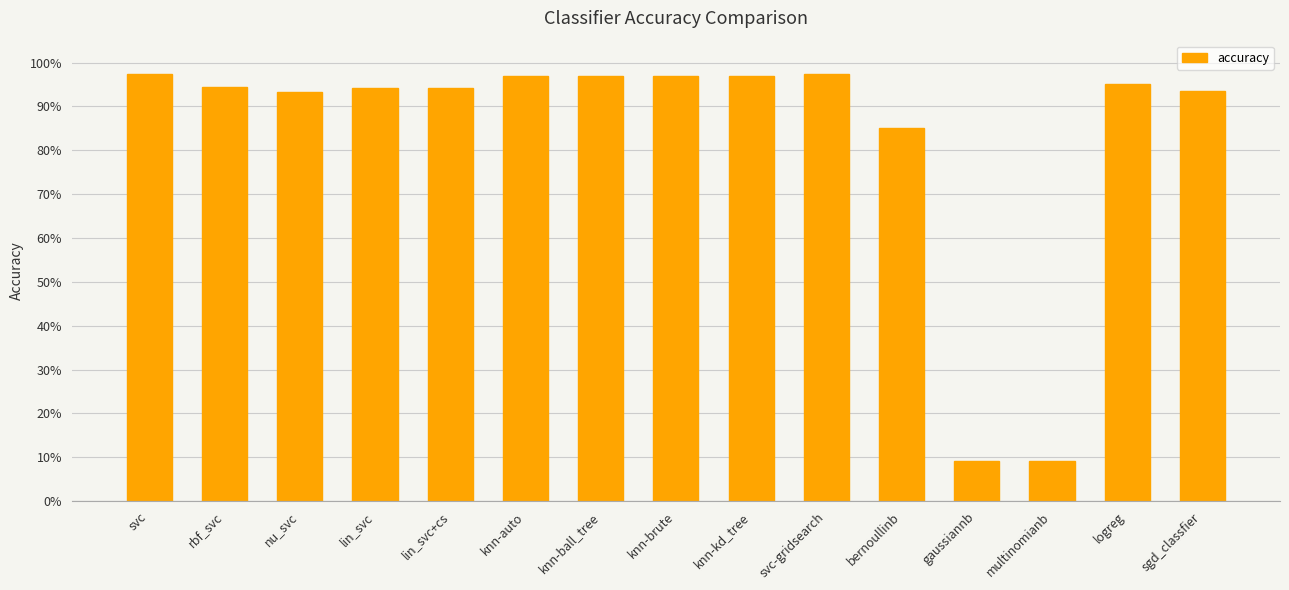

Count the number of data series in this chart.

1